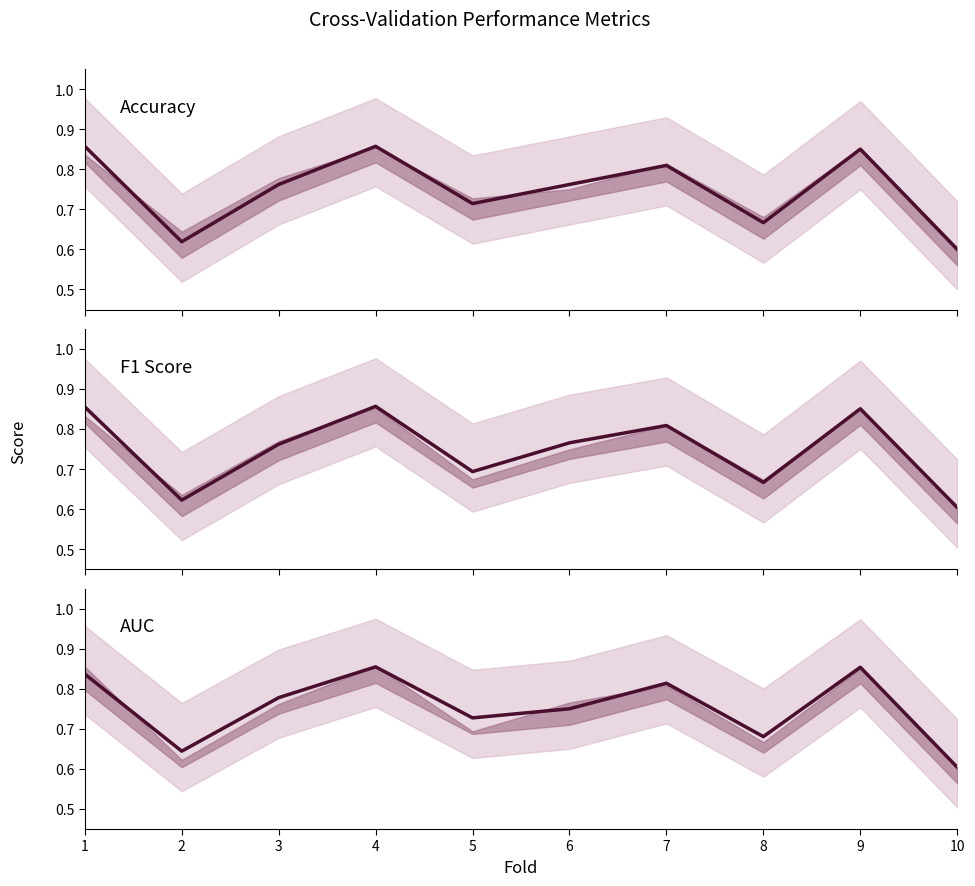

What is the sum of all F1 Score values?

7.5